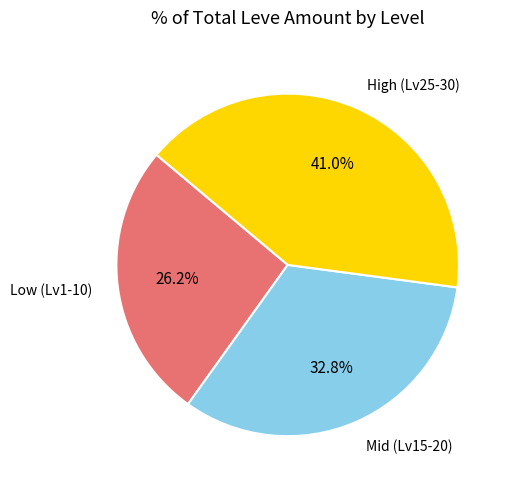

Is there a majority slice in this chart?

No